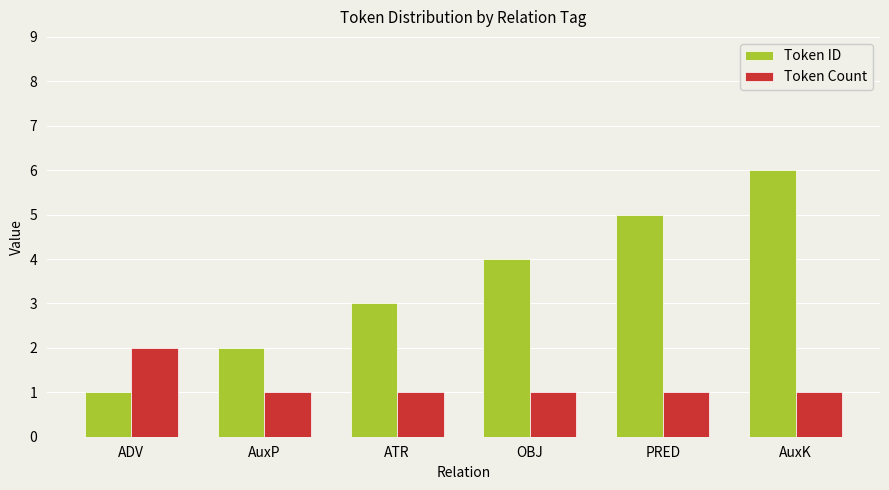

What is the value of the Token Count bar at the 2nd from the left?

1